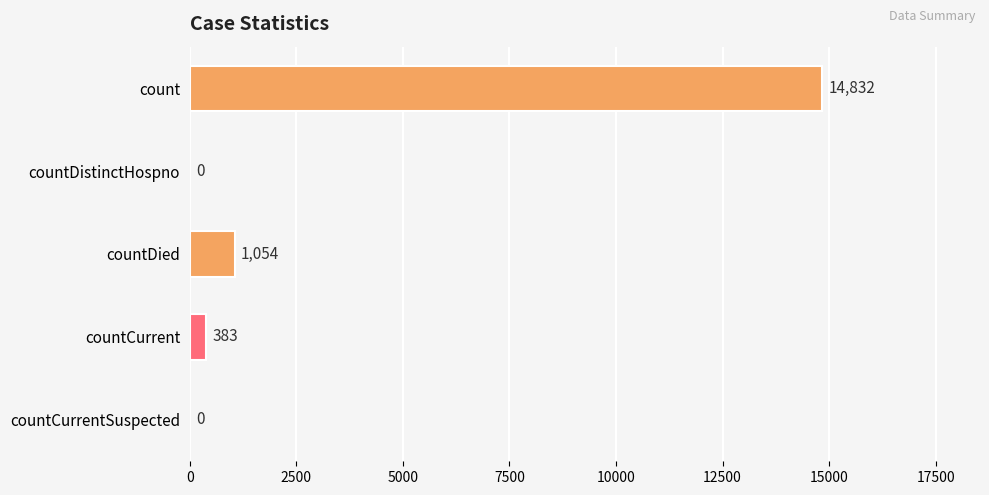

What is the change in value from count to countCurrent?

-14449